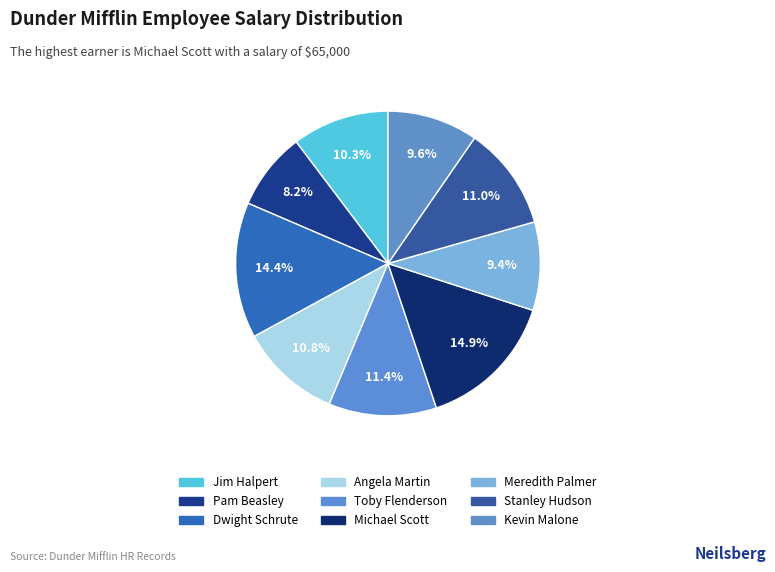

What is the change in value from Jim Halpert to Stanley Hudson?

+3000